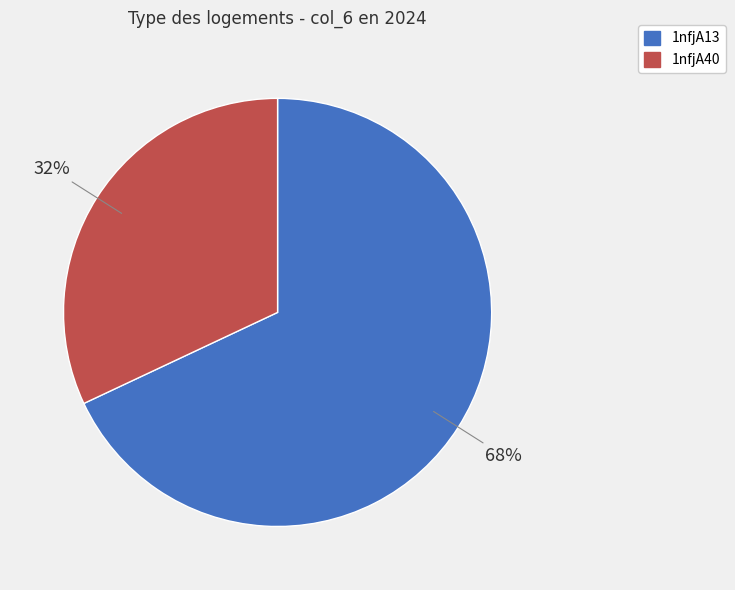

Approximately how many times larger is the value at 1nfjA40 compared to 1nfjA13?

0.5